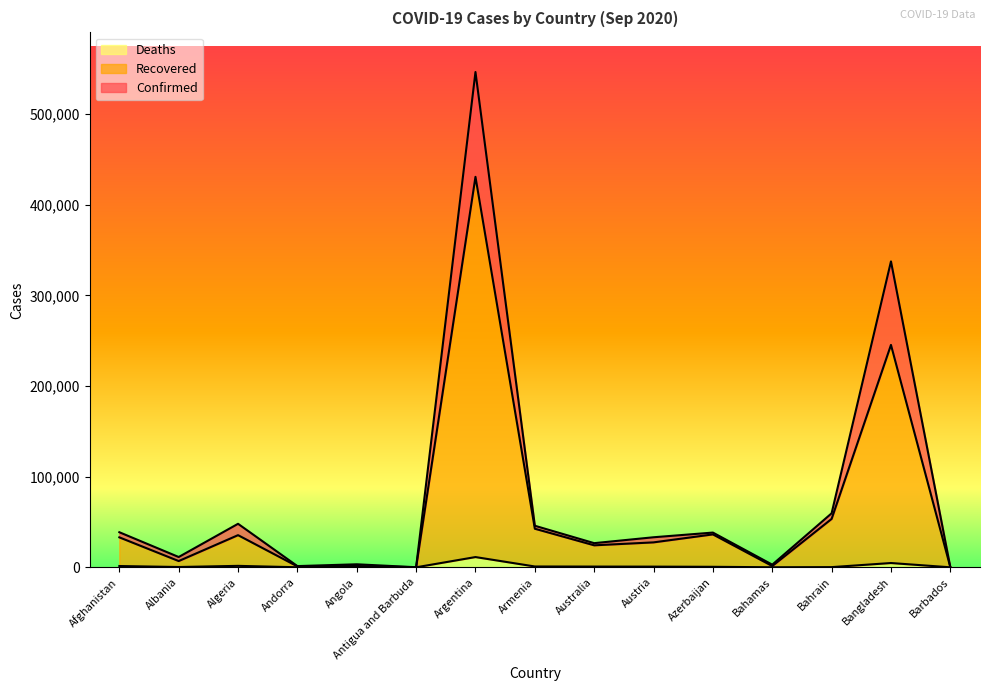

How many values in the Deaths series are below 562?

7